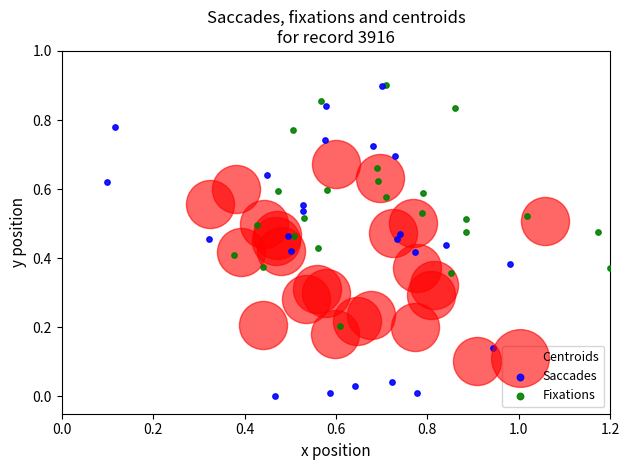

Which series has the largest Y range (max minus min)?

Saccades